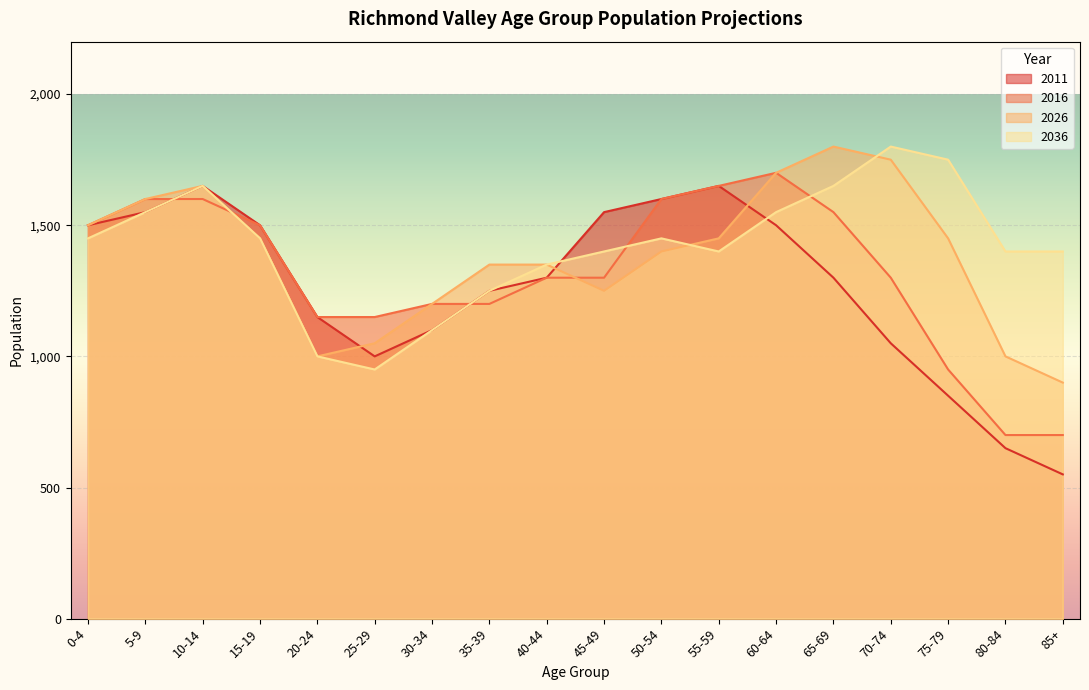

The value of 2016 at 65-69 is 315. True or false?

False